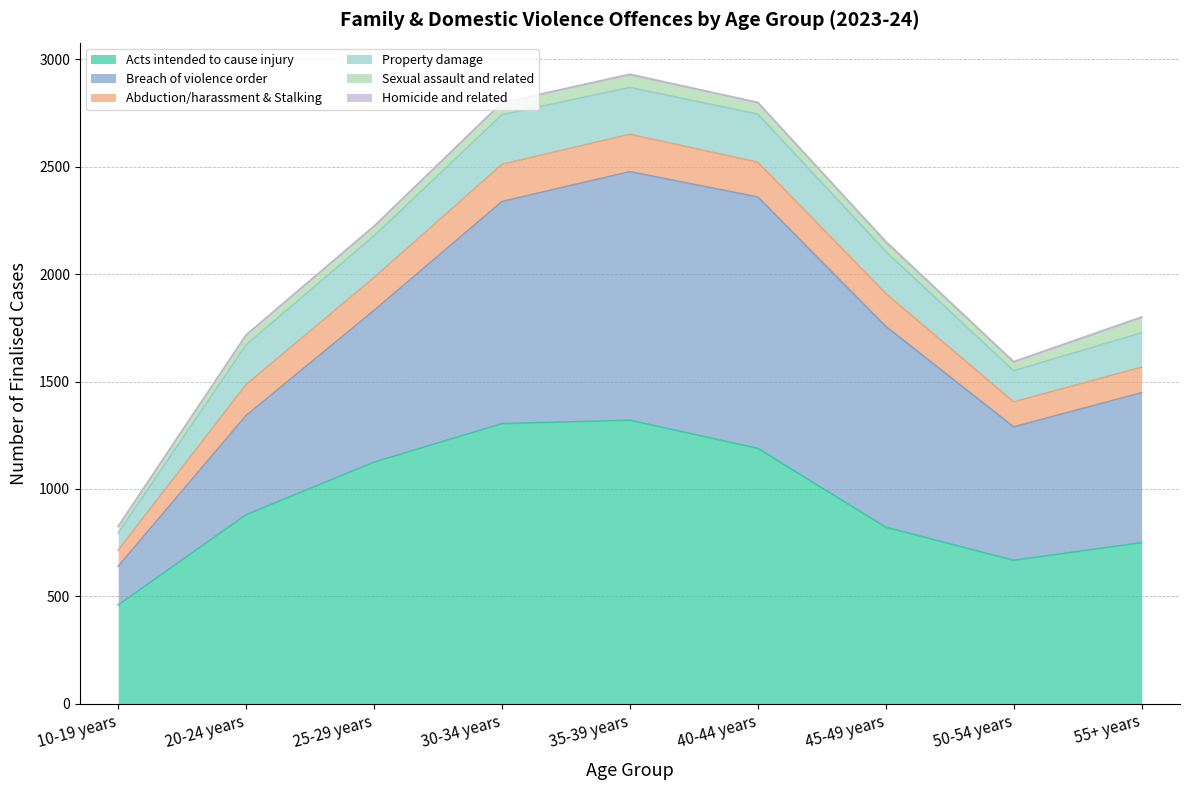

Which category has the lowest value across all series?

10-19 years